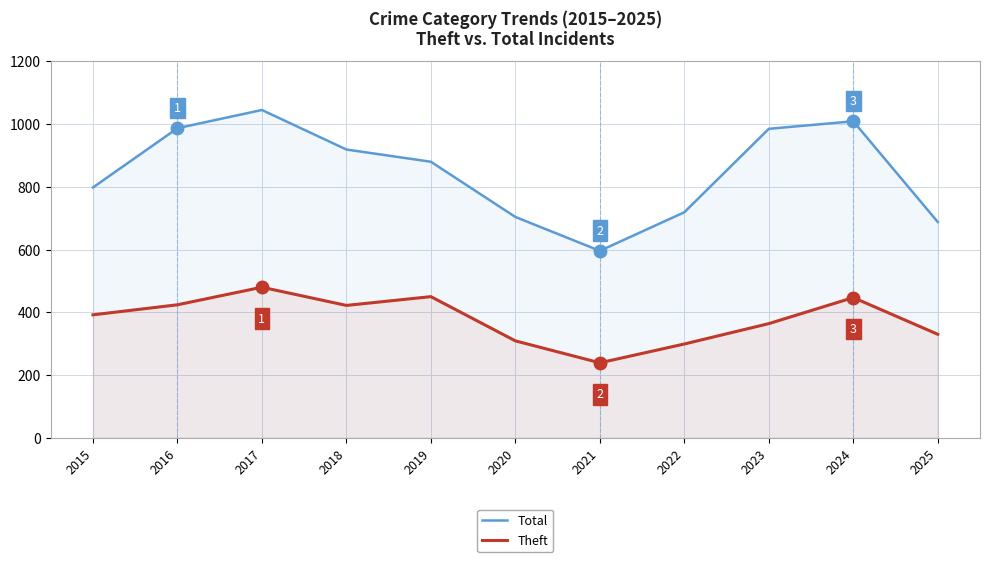

List the series in order of their peak value, highest first.

Total, Theft